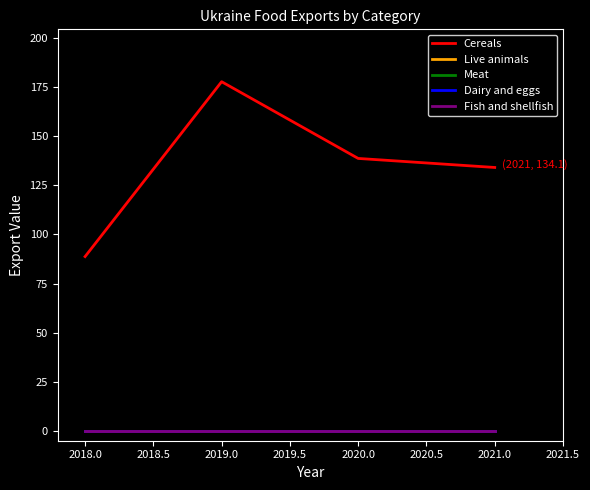

Reading left to right, transcribe all the data shown in this chart.

Cereals: 88.8	177.8	138.7	134.1
Live animals: 0.0	0.0	0.0	0.0
Meat: 0.0	0.0	0.0	0.0
Dairy and eggs: 0.0	0.0	0.0	0.0
Fish and shellfish: 0.0	0.0	0.0	0.0